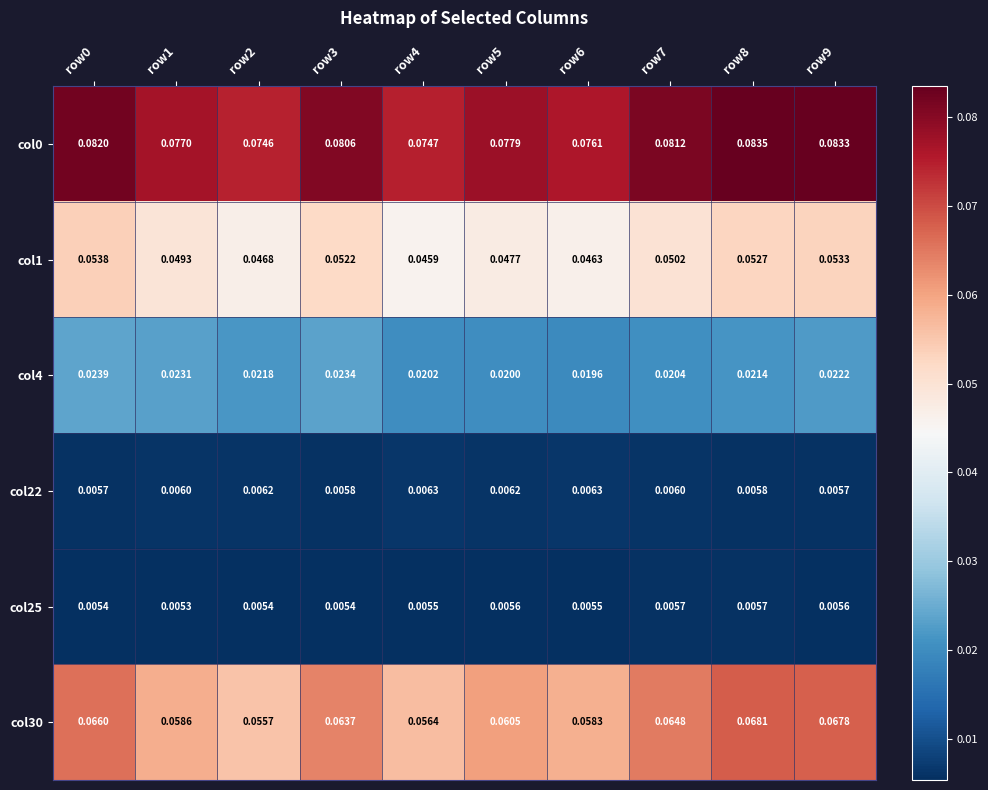

Is the value of col25 at row9 greater than the value of col22 at row3?

No